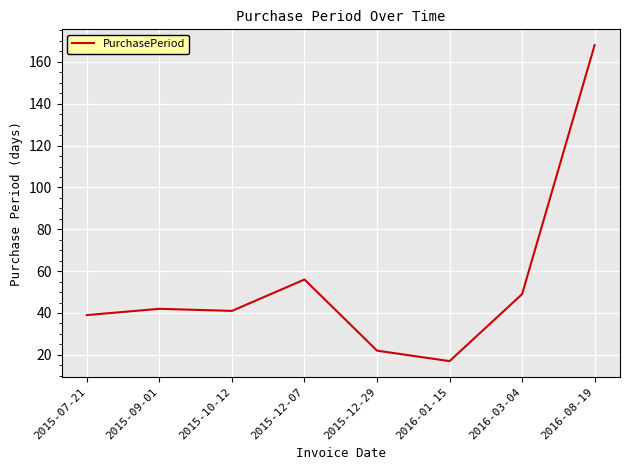

How many values are below 42?

4